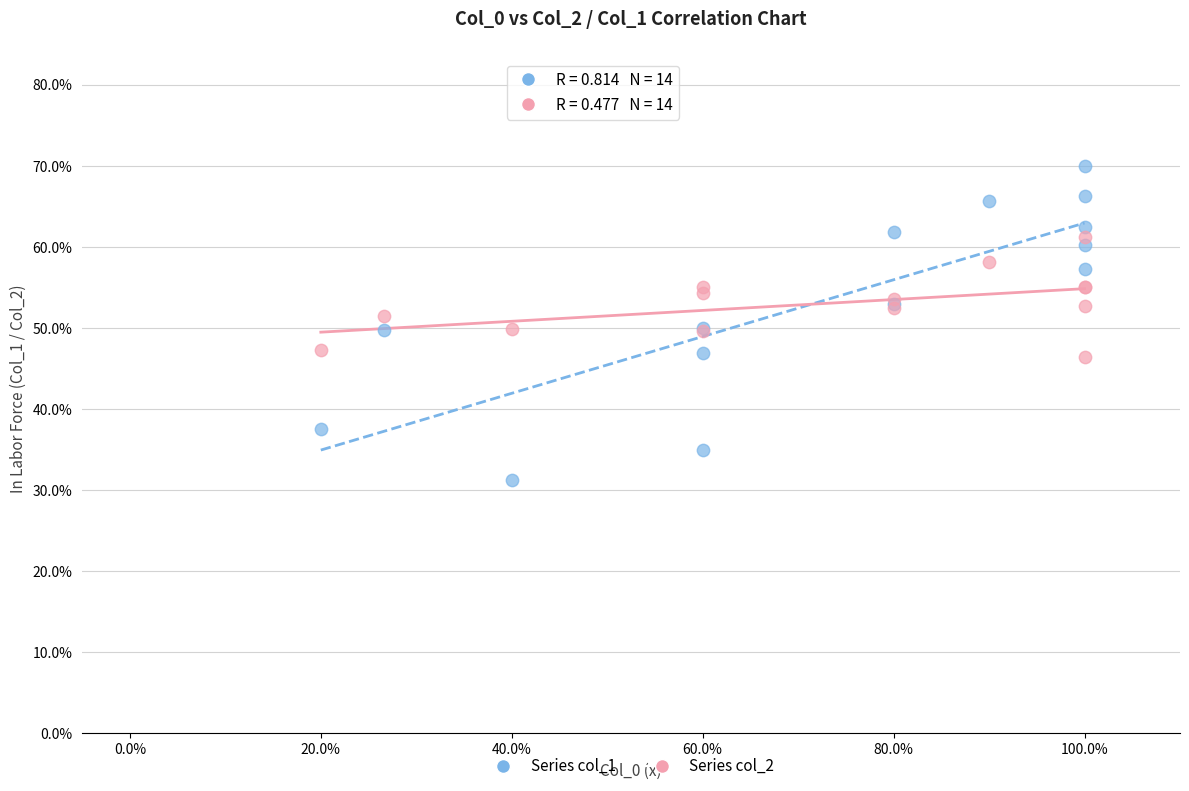

Which series has the largest Y range (max minus min)?

Series col_1